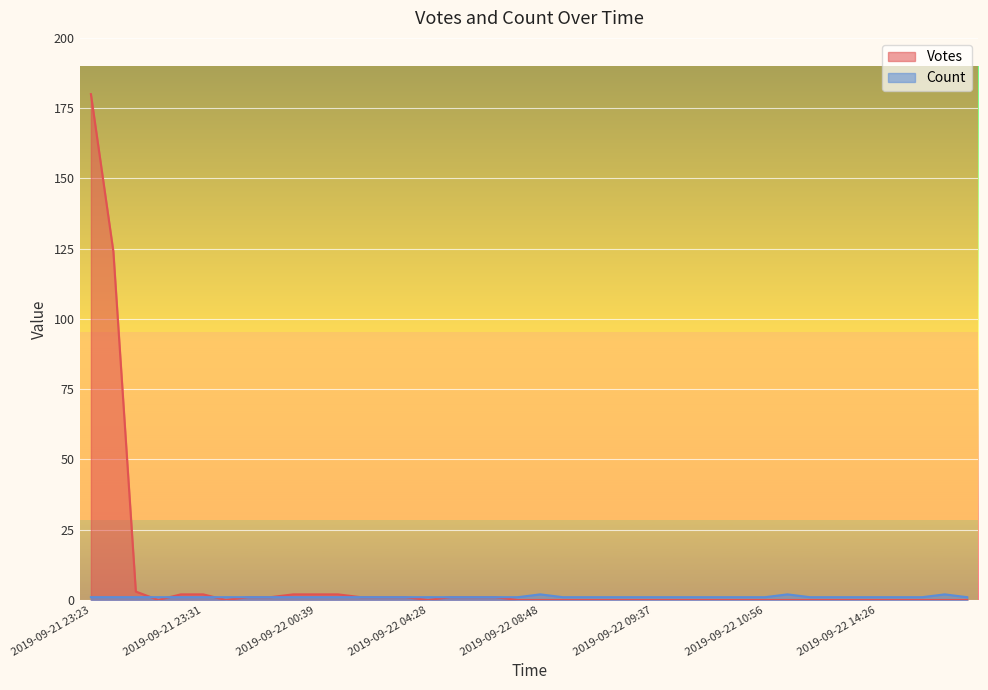

How many values in the Votes series exceed 0?

16